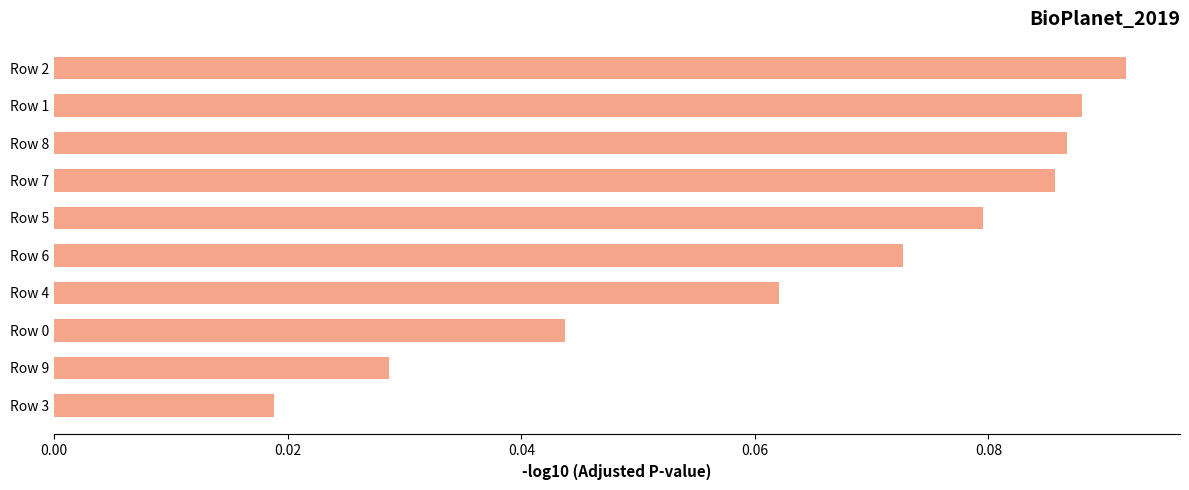

What is the change in value from Row 3 to Row 7?

+0.1